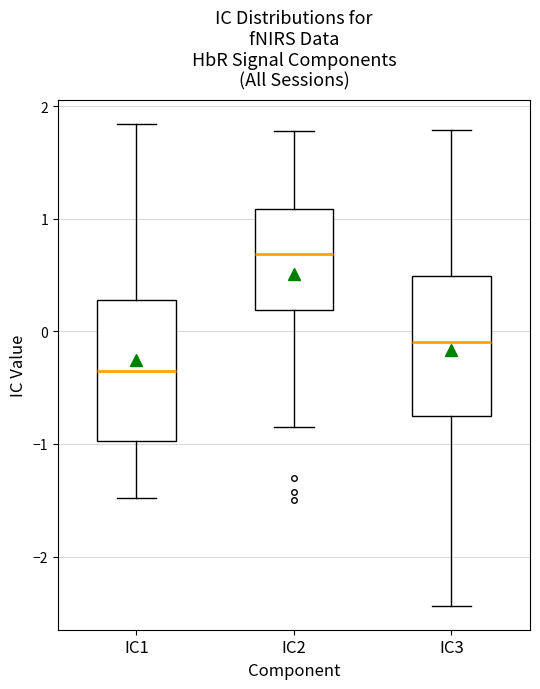

Reading left to right, read every box against the y-axis: the position of its median line, the range the box covers, and the ends of its whiskers. The values are not printed on the chart, so give them approximately, as read against the axis.

IC1: median -0.4, box -1.0 to 0.3, whiskers -1.5 to 1.8
IC2: median 0.7, box 0.2 to 1.1, whiskers -0.8 to 1.8
IC3: median -0.1, box -0.8 to 0.5, whiskers -2.4 to 1.8